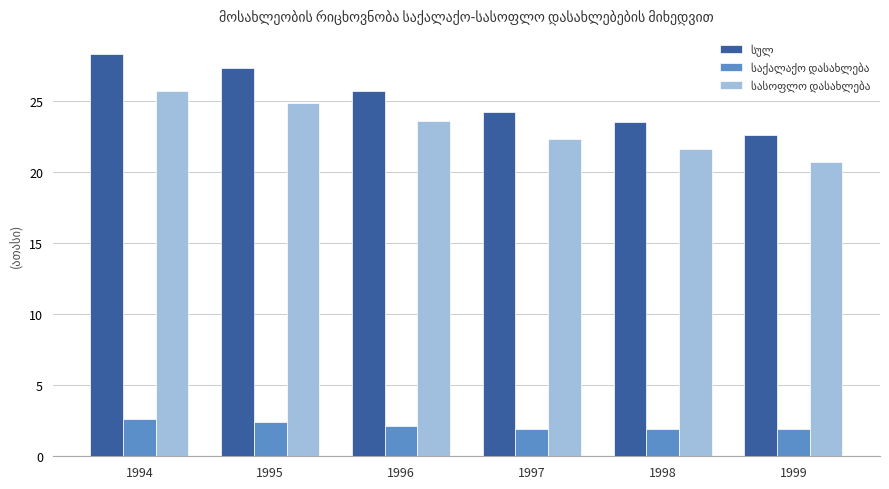

At how many categories does at least one series exceed 19?

6